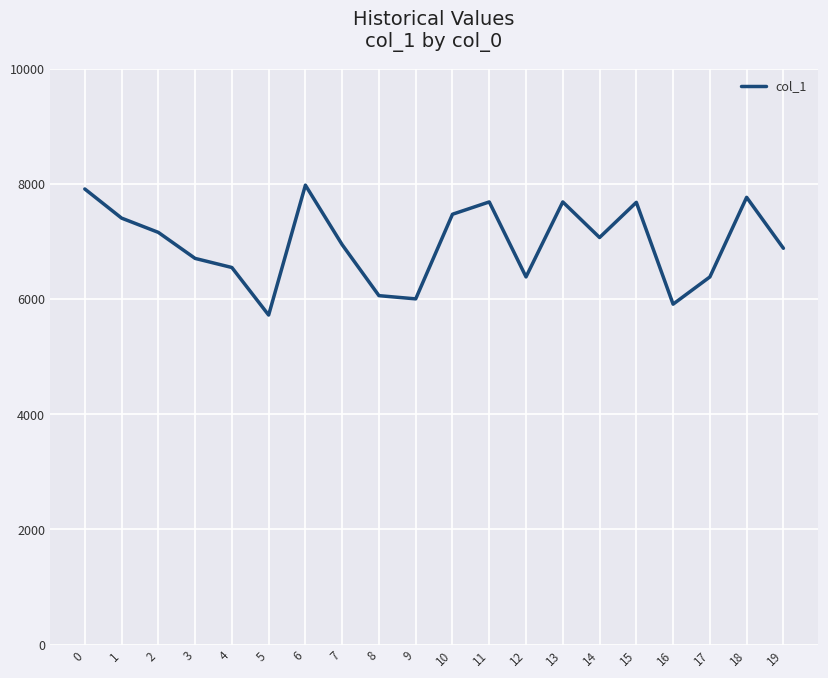

Is it true that the value at 1 is 2673?

False